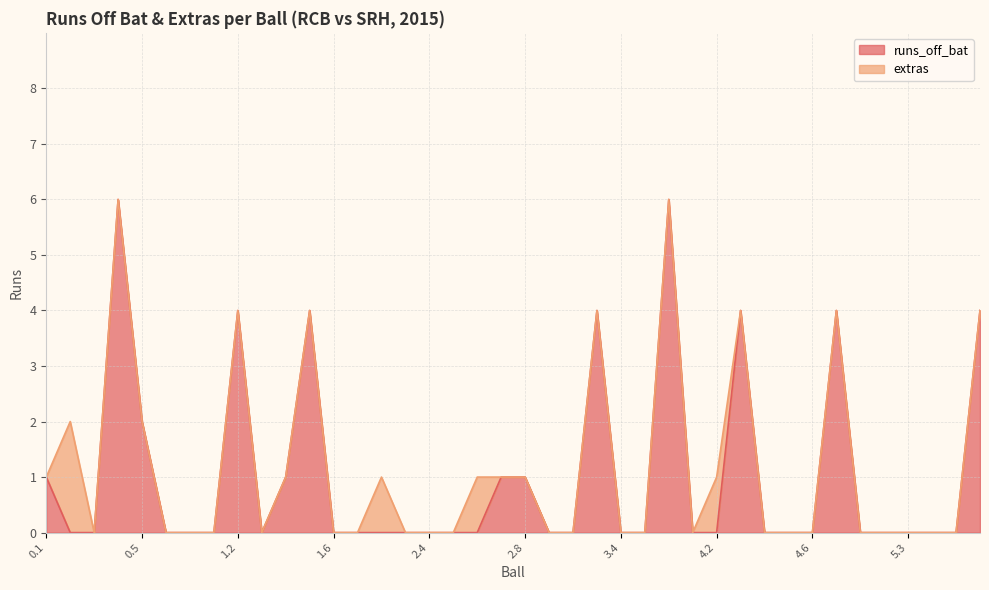

What is the label of the 34th point from the left?

4.7